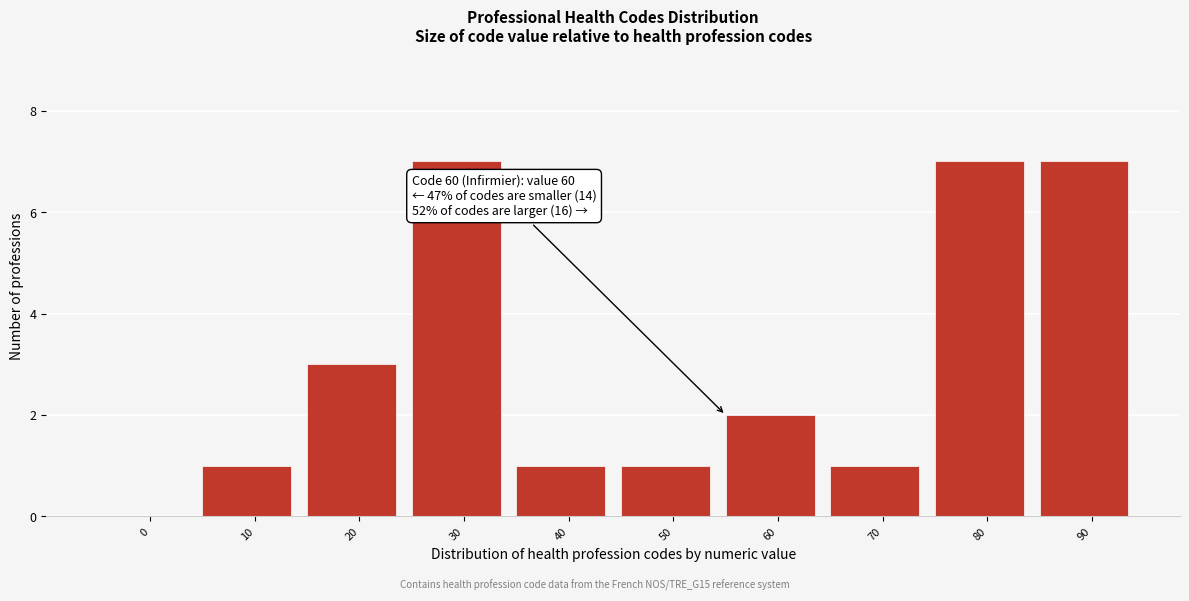

Reading left to right, extract all data points from this chart.

0=0	10=1	20=3	30=7	40=1	50=1	60=2	70=1	80=7	90=7